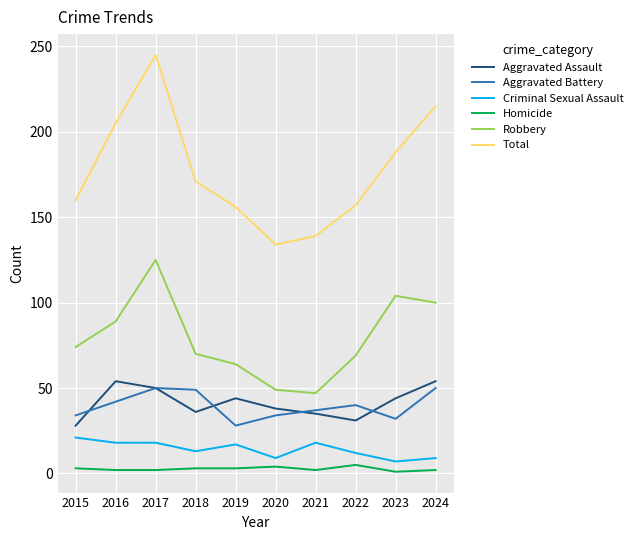

At which category is the sum across all series the highest?

2017